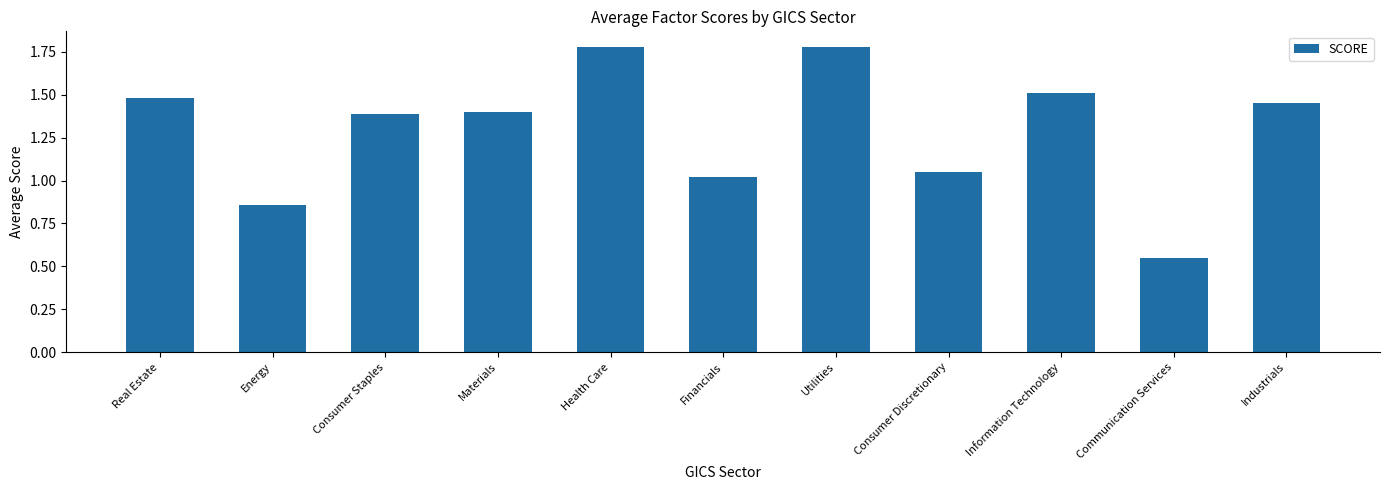

At which label is the value closest to 1?

Financials